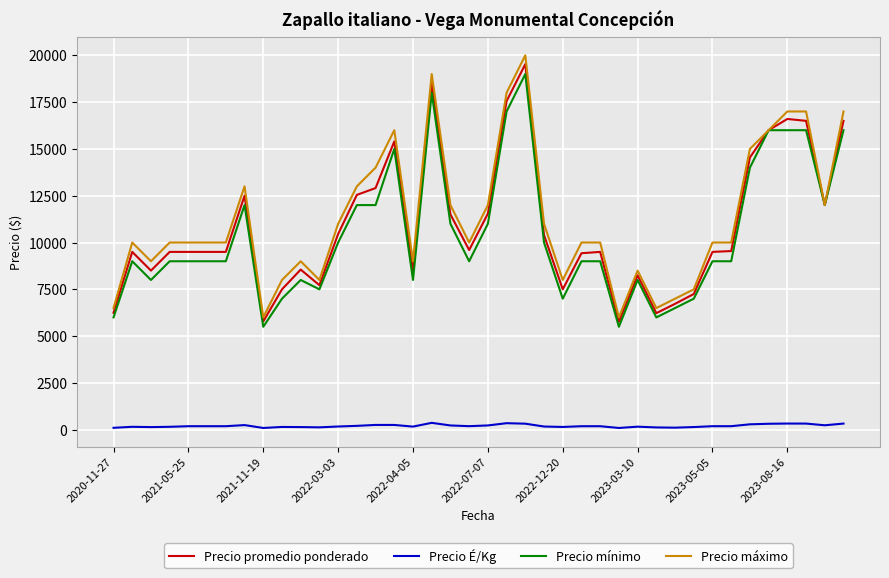

What is the maximum value for Precio máximo?

20000